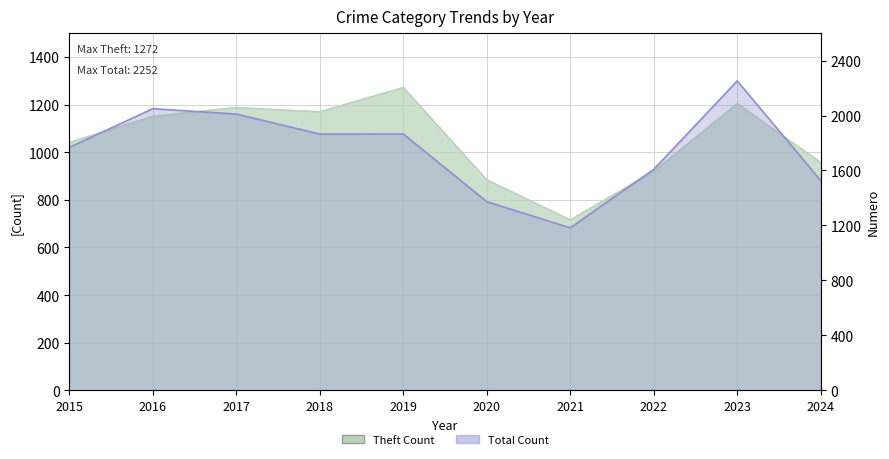

Rank the series by their maximum value, from lowest to highest.

Theft, Total